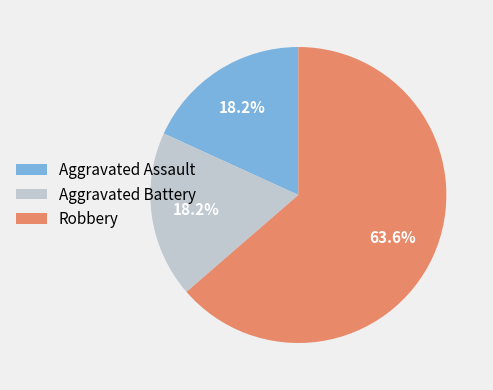

Approximately how many times larger is the value at Robbery compared to Aggravated Battery?

3.5